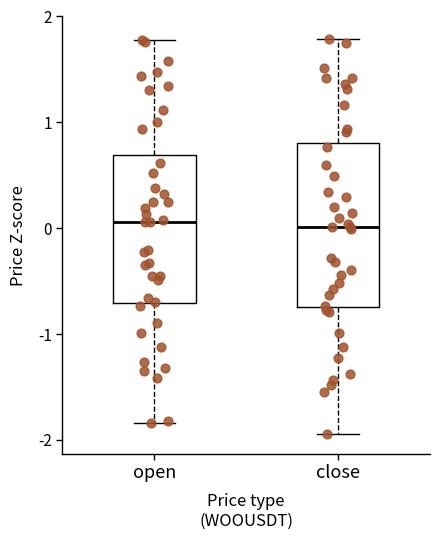

Comparing the boxes themselves (not the whiskers), which one is the tallest?

close